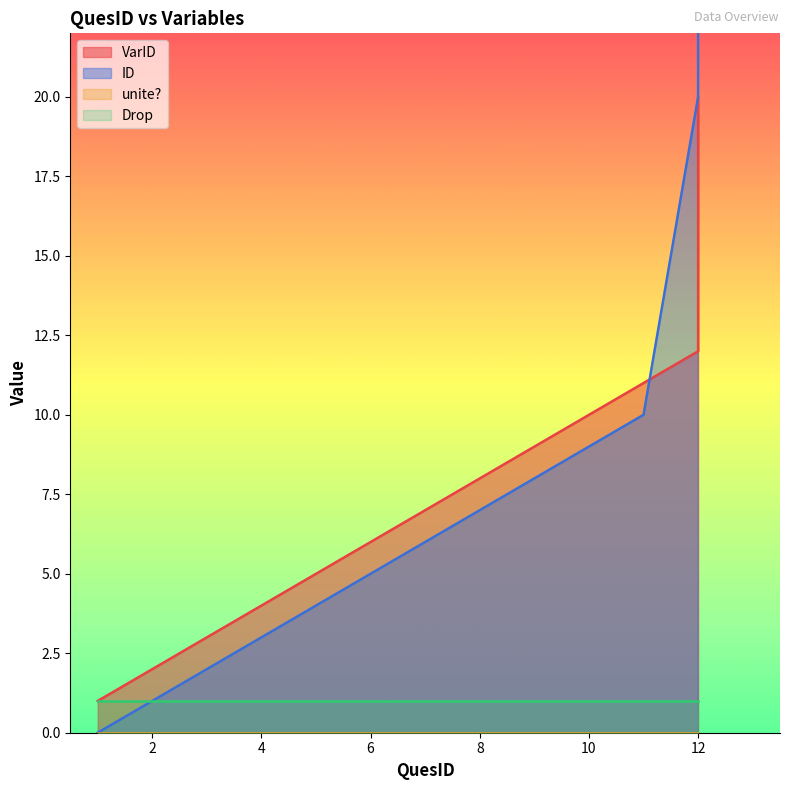

At which category is the sum across all series the highest?

12